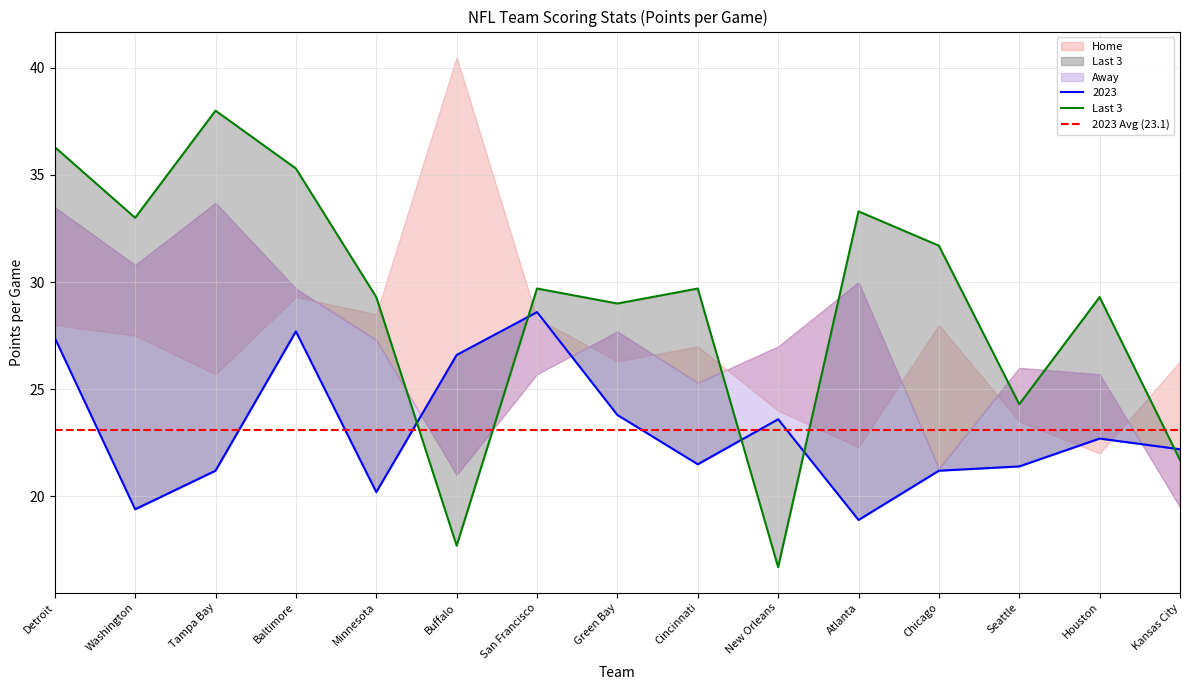

At which label is Last 3 closest to 27?

Green Bay